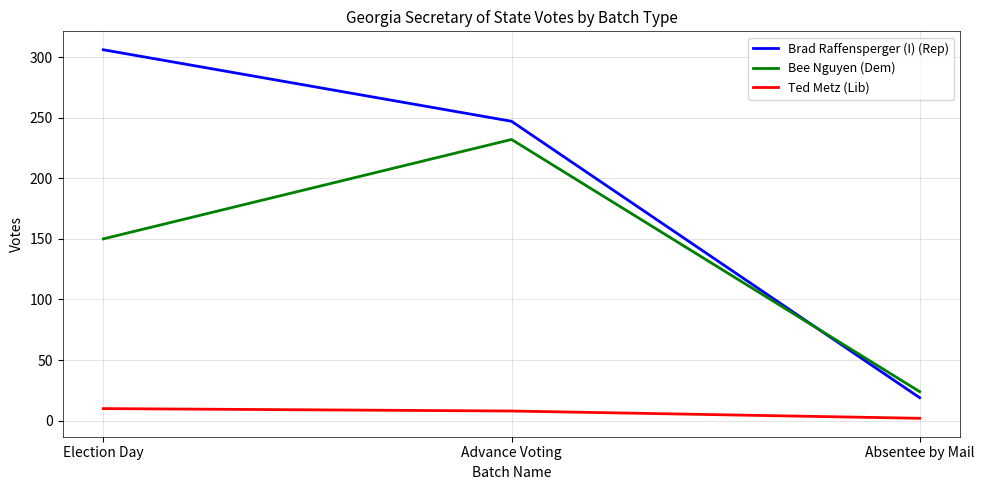

At which category is the sum across all series the highest?

Advance Voting